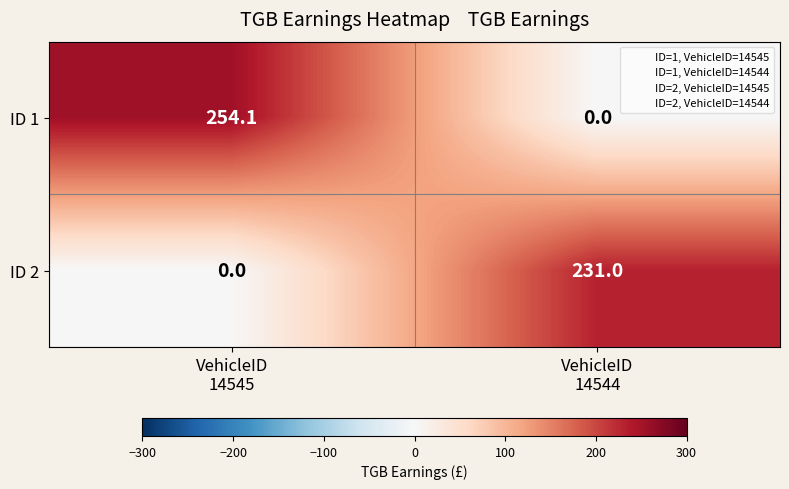

What is the sum of all ID 2 values?

231.0